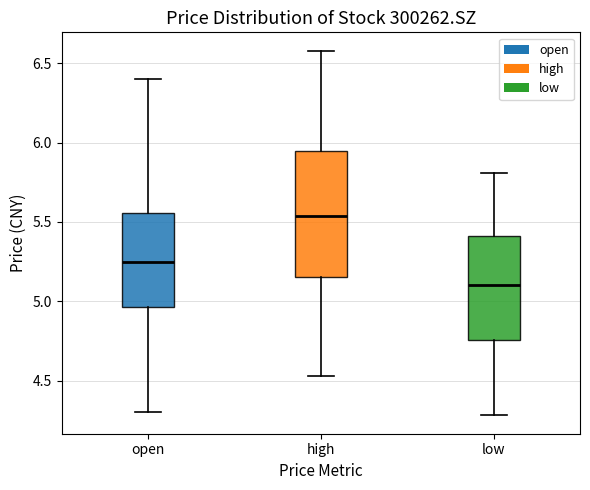

Reading left to right, read every box against the y-axis: the position of its median line, the range the box covers, and the ends of its whiskers. The values are not printed on the chart, so give them approximately, as read against the axis.

open: median 5.25, box 4.95 to 5.55, whiskers 4.30 to 6.40
high: median 5.55, box 5.15 to 5.95, whiskers 4.55 to 6.60
low: median 5.10, box 4.75 to 5.40, whiskers 4.30 to 5.80